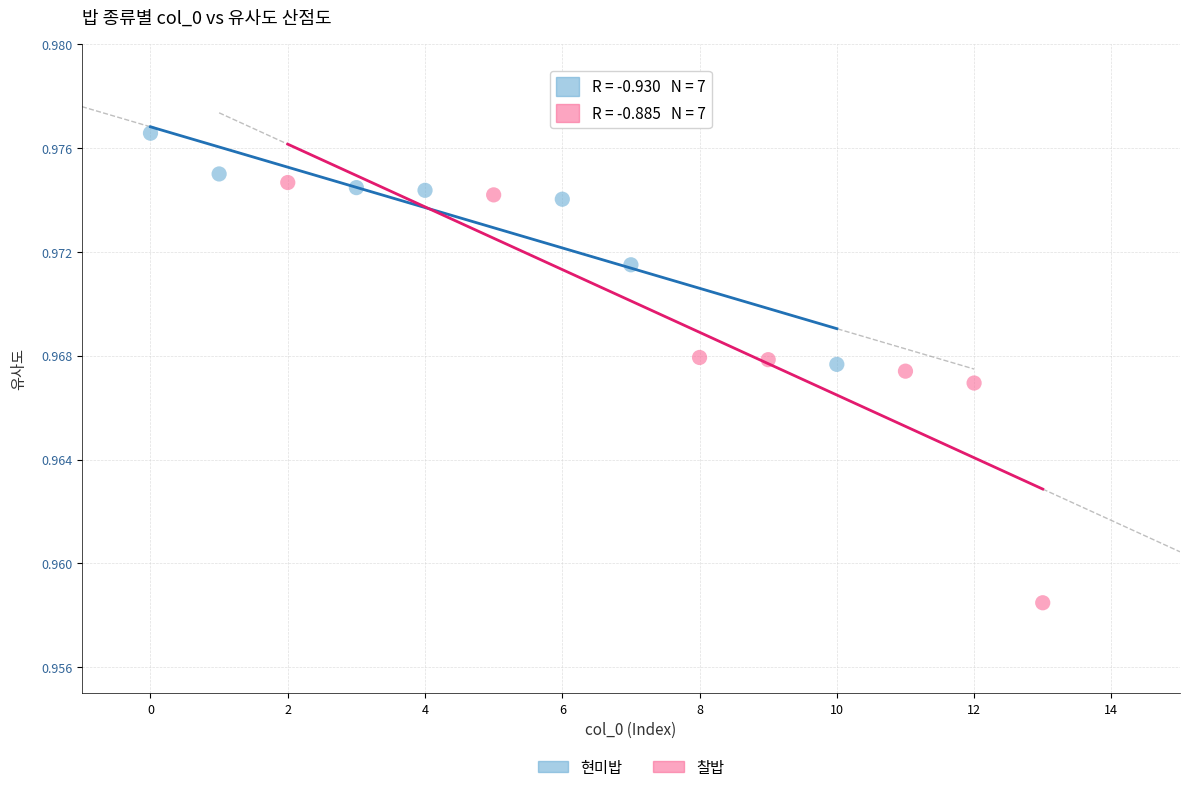

What are all the series names shown in the legend?

현미밥, 찰밥